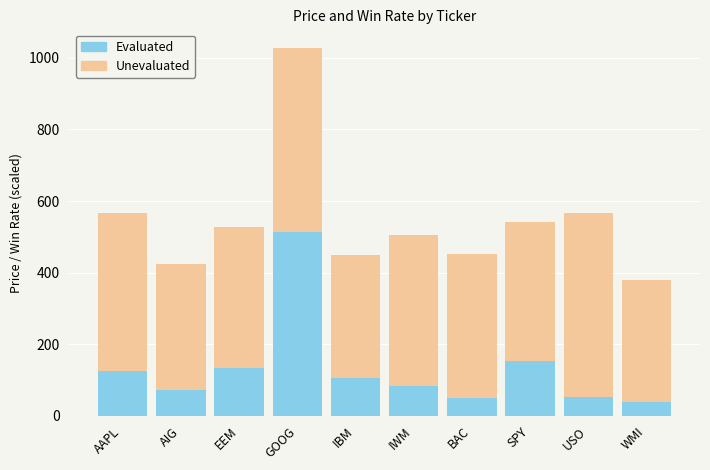

What is the difference between the second highest and second lowest values in the Evaluated series?

102.1